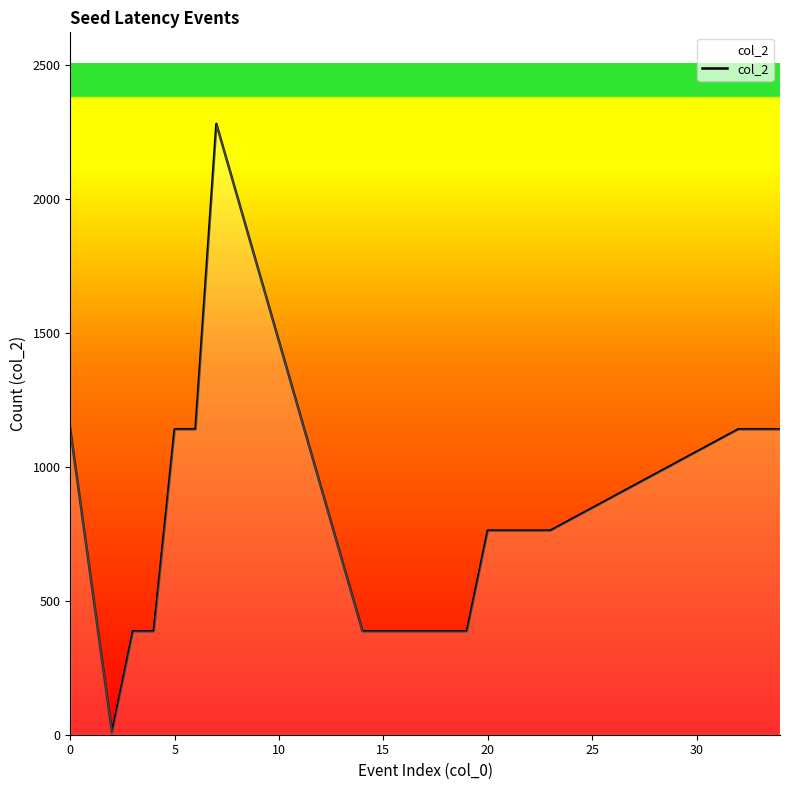

True or false: there are more than 0 points higher than both neighbors.

True